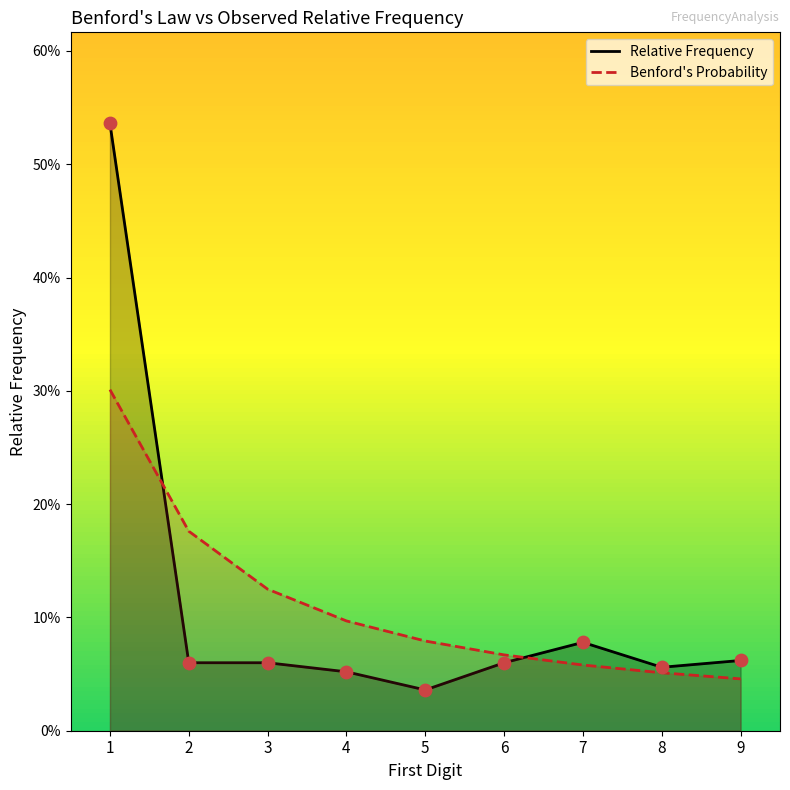

What is the total value across all series at 8?

0.1